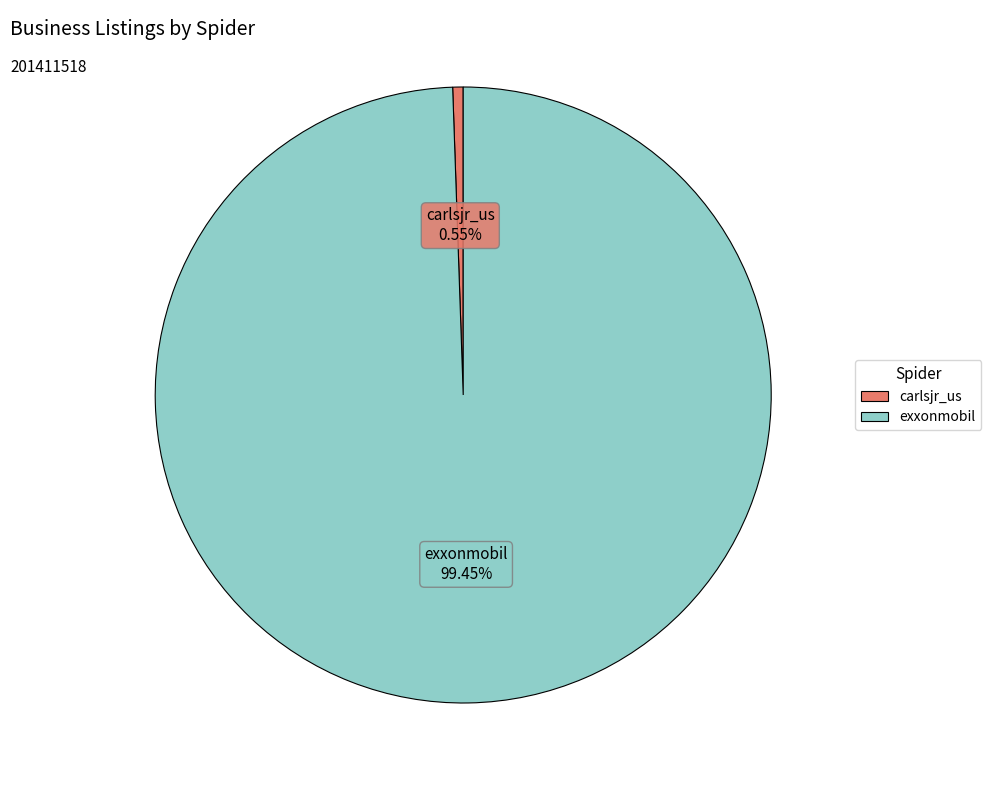

Is it true that carlsjr_us is 10% of the pie?

False